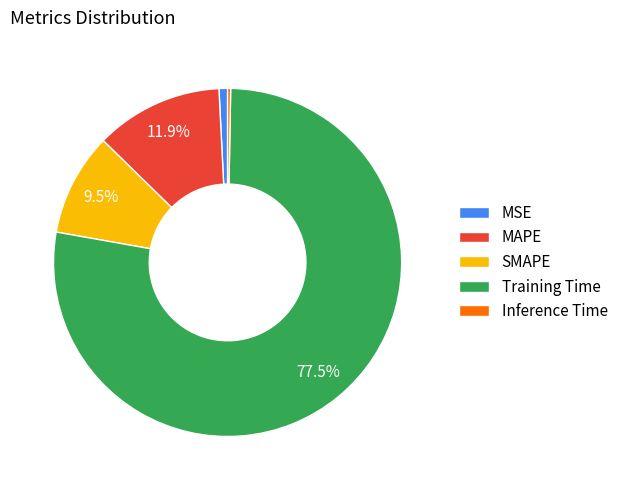

Does any single category account for the majority?

Yes